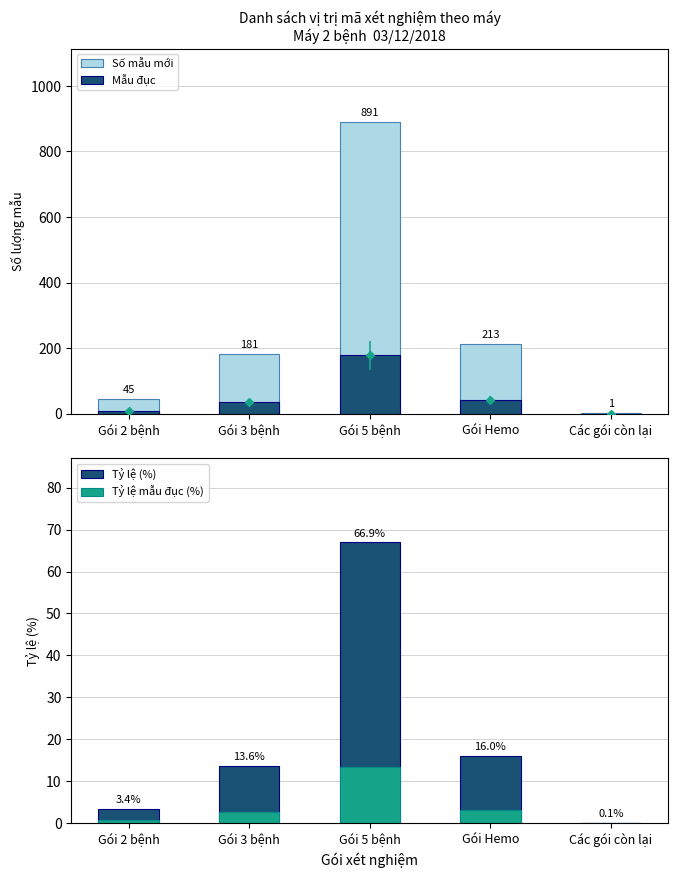

Rank the categories by Số mẫu mới value from highest to lowest.

Gói 5 bệnh, Gói Hemo, Gói 3 bệnh, Gói 2 bệnh, Các gói còn lại